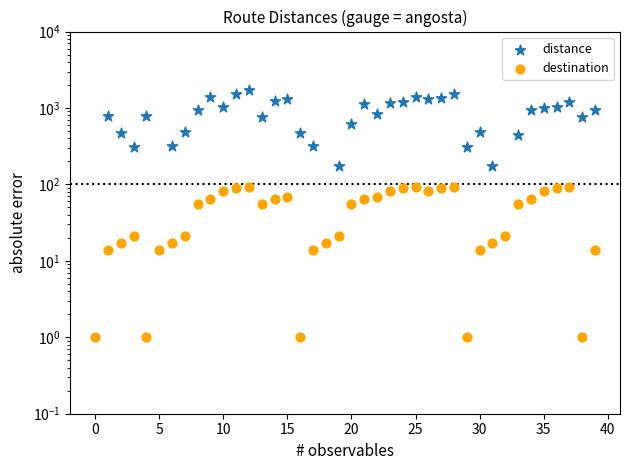

Is the value of destination at 15 greater than the value of distance at 15?

No